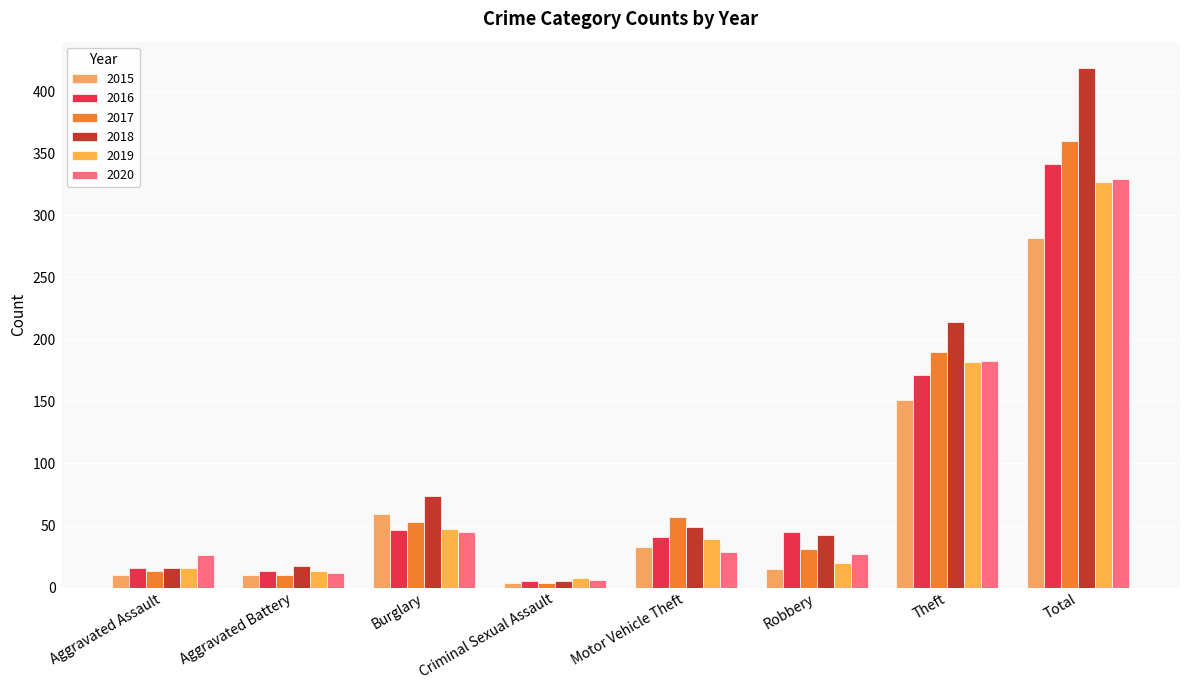

Reading left to right, list all the values displayed in this chart.

2015: Aggravated Assault=10	Aggravated Battery=10	Burglary=59	Criminal Sexual Assault=4	Motor Vehicle Theft=33	Robbery=15	Theft=151	Total=282
2016: Aggravated Assault=16	Aggravated Battery=13	Burglary=46	Criminal Sexual Assault=5	Motor Vehicle Theft=41	Robbery=45	Theft=171	Total=341
2017: Aggravated Assault=13	Aggravated Battery=10	Burglary=53	Criminal Sexual Assault=4	Motor Vehicle Theft=57	Robbery=31	Theft=190	Total=360
2018: Aggravated Assault=16	Aggravated Battery=17	Burglary=74	Criminal Sexual Assault=5	Motor Vehicle Theft=49	Robbery=42	Theft=214	Total=419
2019: Aggravated Assault=16	Aggravated Battery=13	Burglary=47	Criminal Sexual Assault=8	Motor Vehicle Theft=39	Robbery=20	Theft=182	Total=327
2020: Aggravated Assault=26	Aggravated Battery=12	Burglary=45	Criminal Sexual Assault=6	Motor Vehicle Theft=29	Robbery=27	Theft=183	Total=329